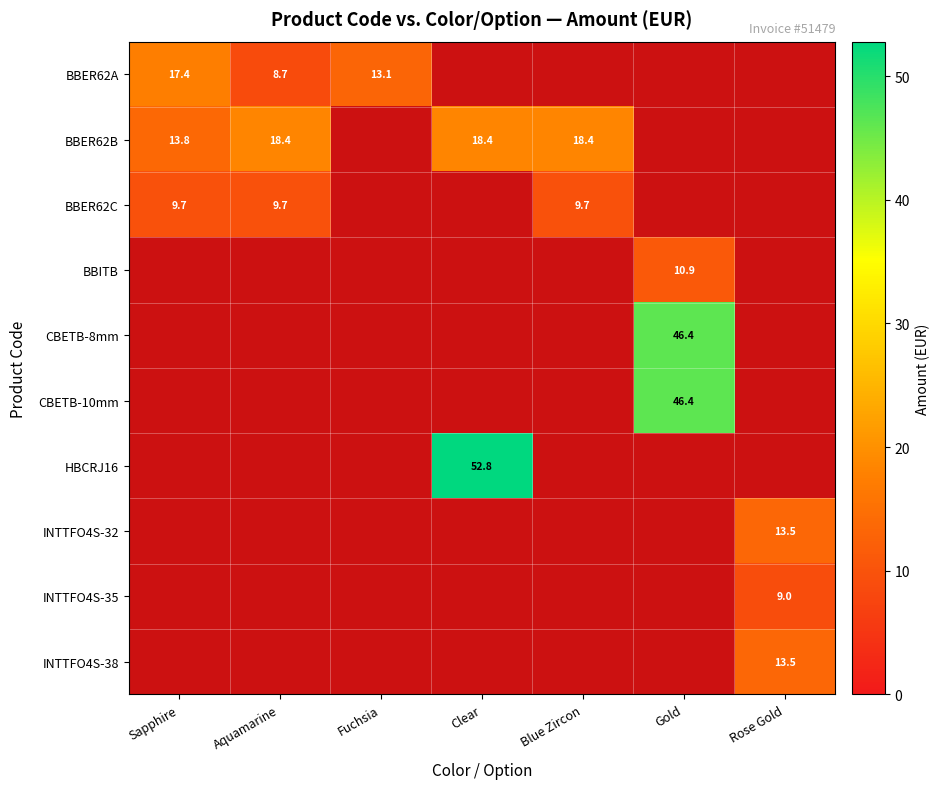

Between Sapphire and Aquamarine, which series saw the biggest shift?

BBER62A